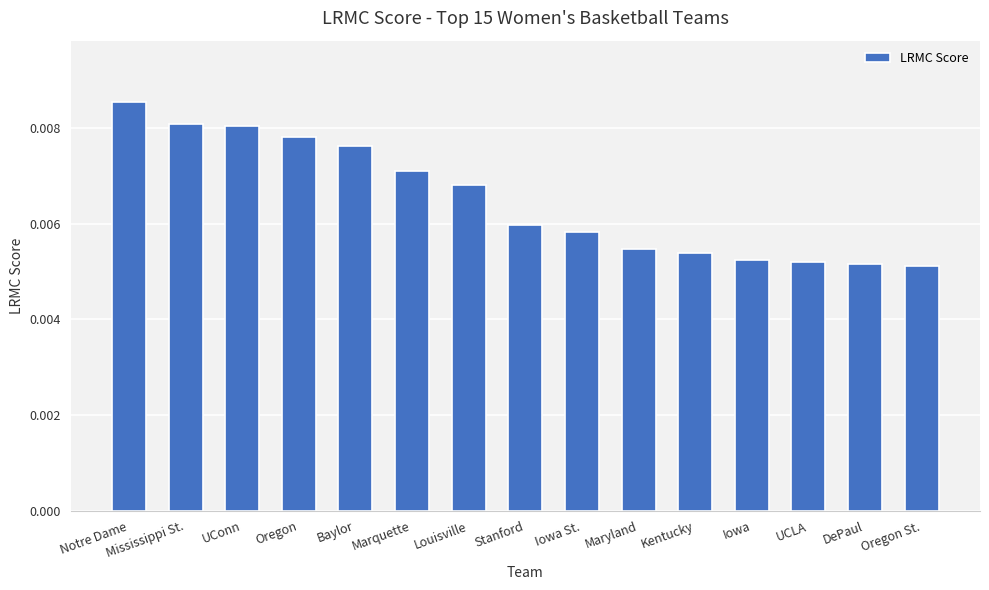

Which category has the highest value across all series?

Notre Dame